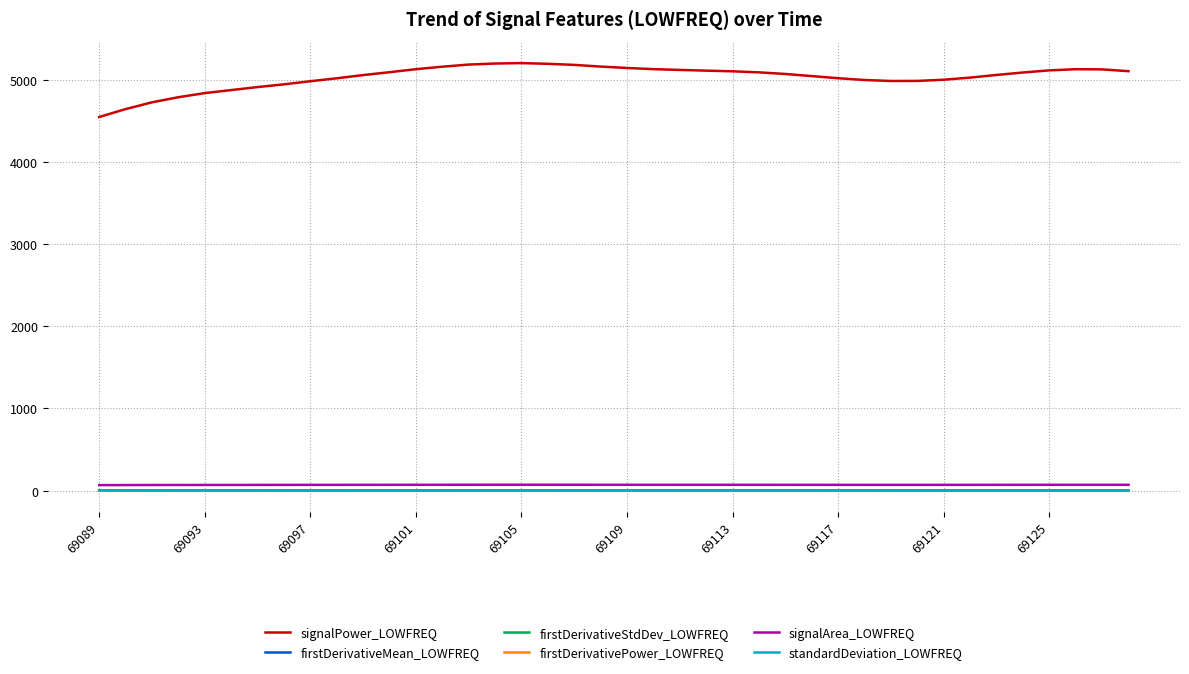

How many values in the signalPower_LOWFREQ series exceed 5087?

20